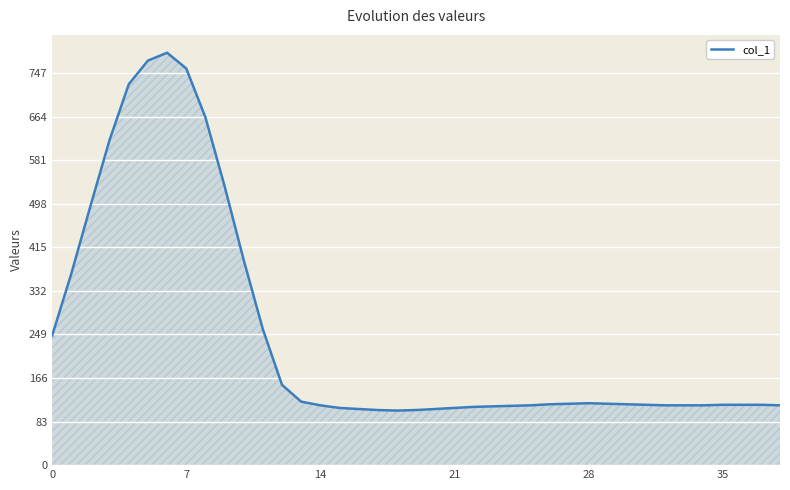

What is the difference between the maximum and minimum values?

682